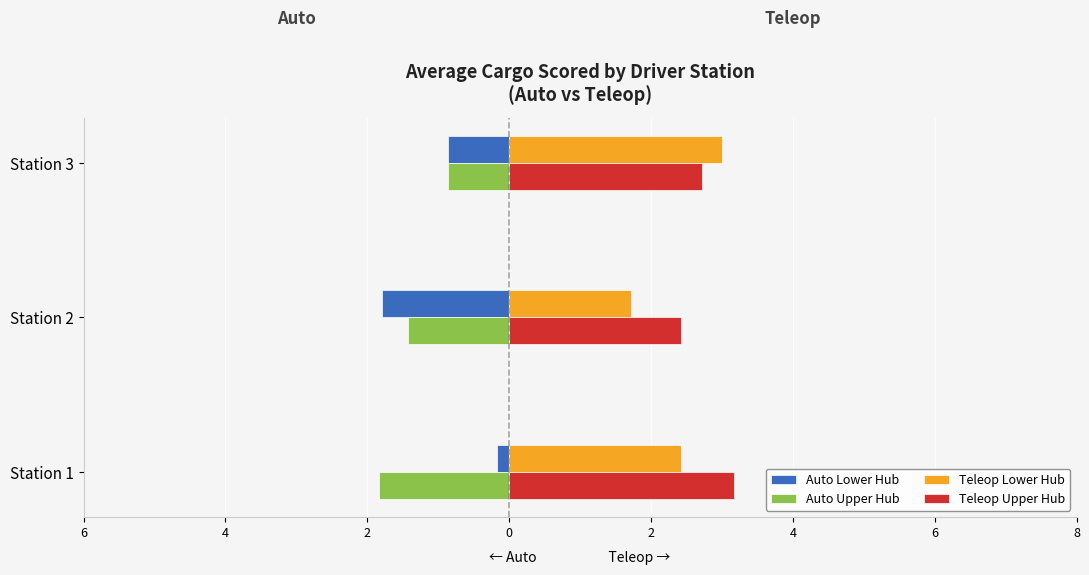

What are all the series names shown in the legend?

Auto Lower Hub, Auto Upper Hub, Teleop Lower Hub, Teleop Upper Hub